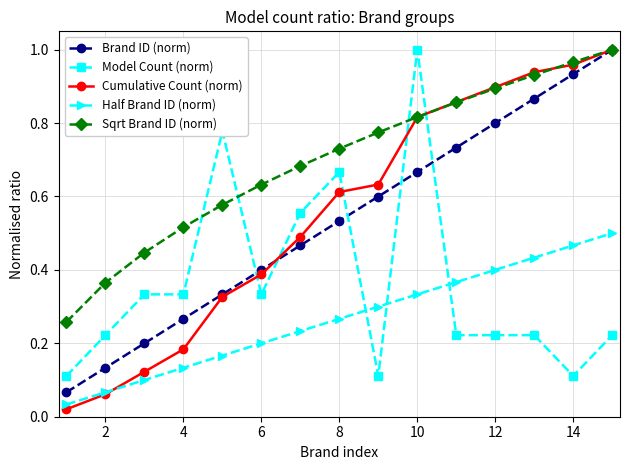

True or false: Brand ID (norm) has more than 1 interior local peaks.

False